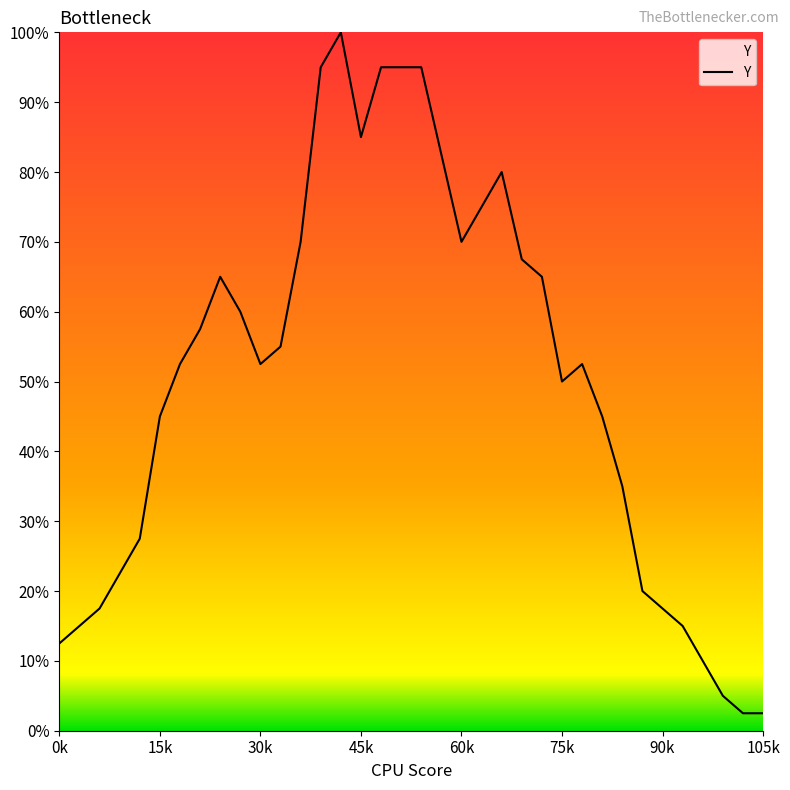

What is the minimum value shown in the chart?

2.5